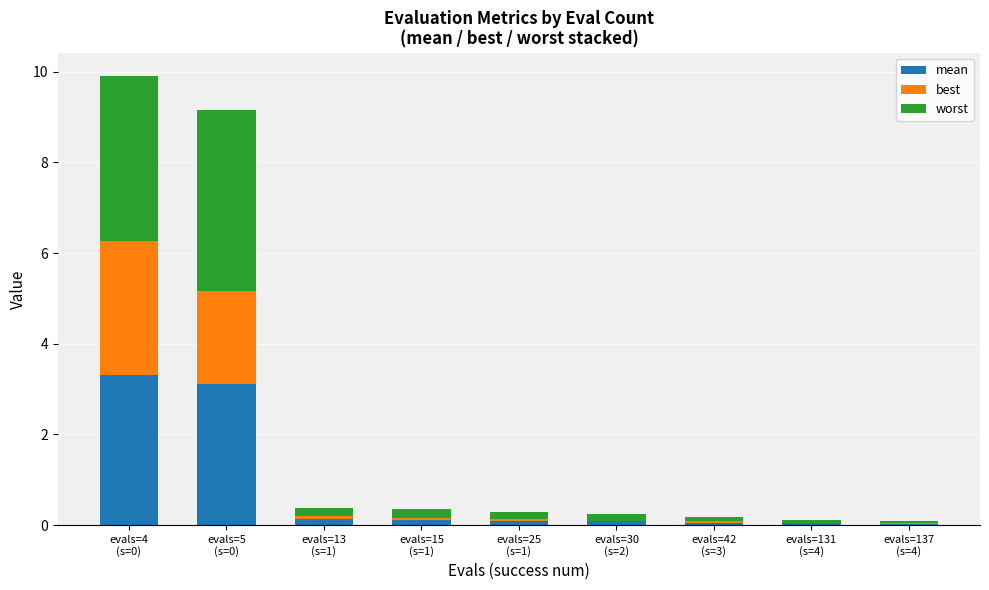

What is the sum of the worst values at evals=25
(s=1) and evals=30
(s=2)?

0.3